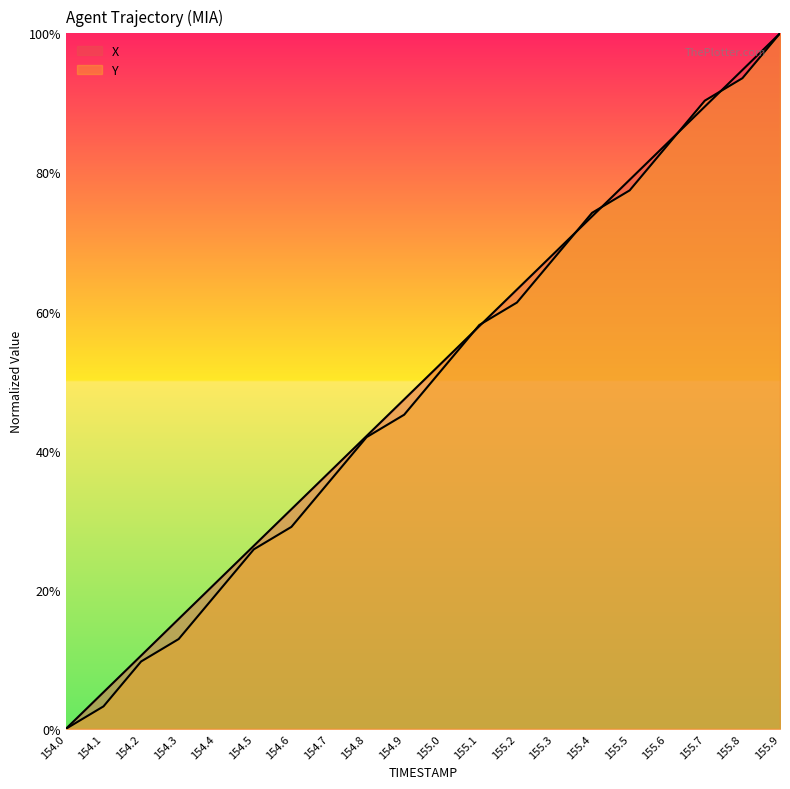

Between which two adjacent categories do Y and X first intersect?

155.0 and 155.1